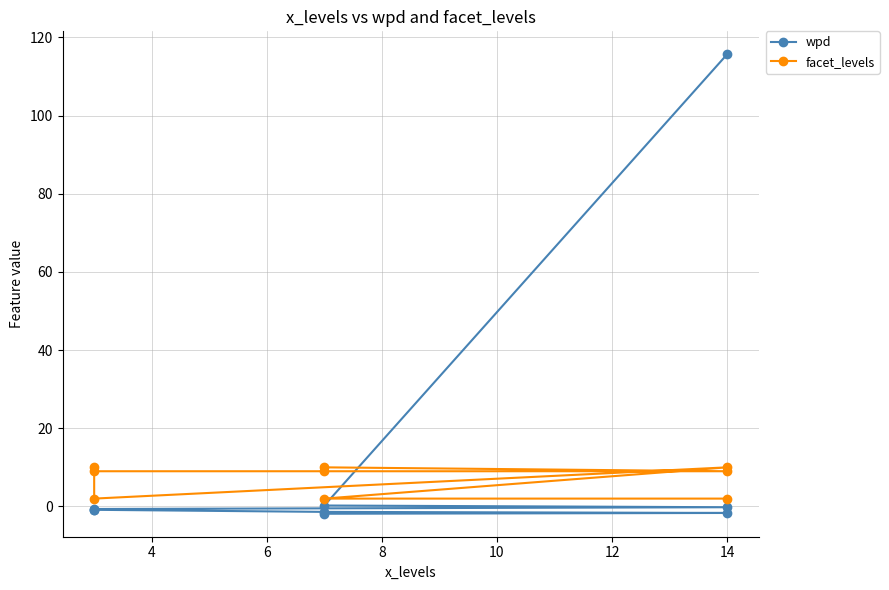

True or false: wpd has more than 2 interior local peaks.

False